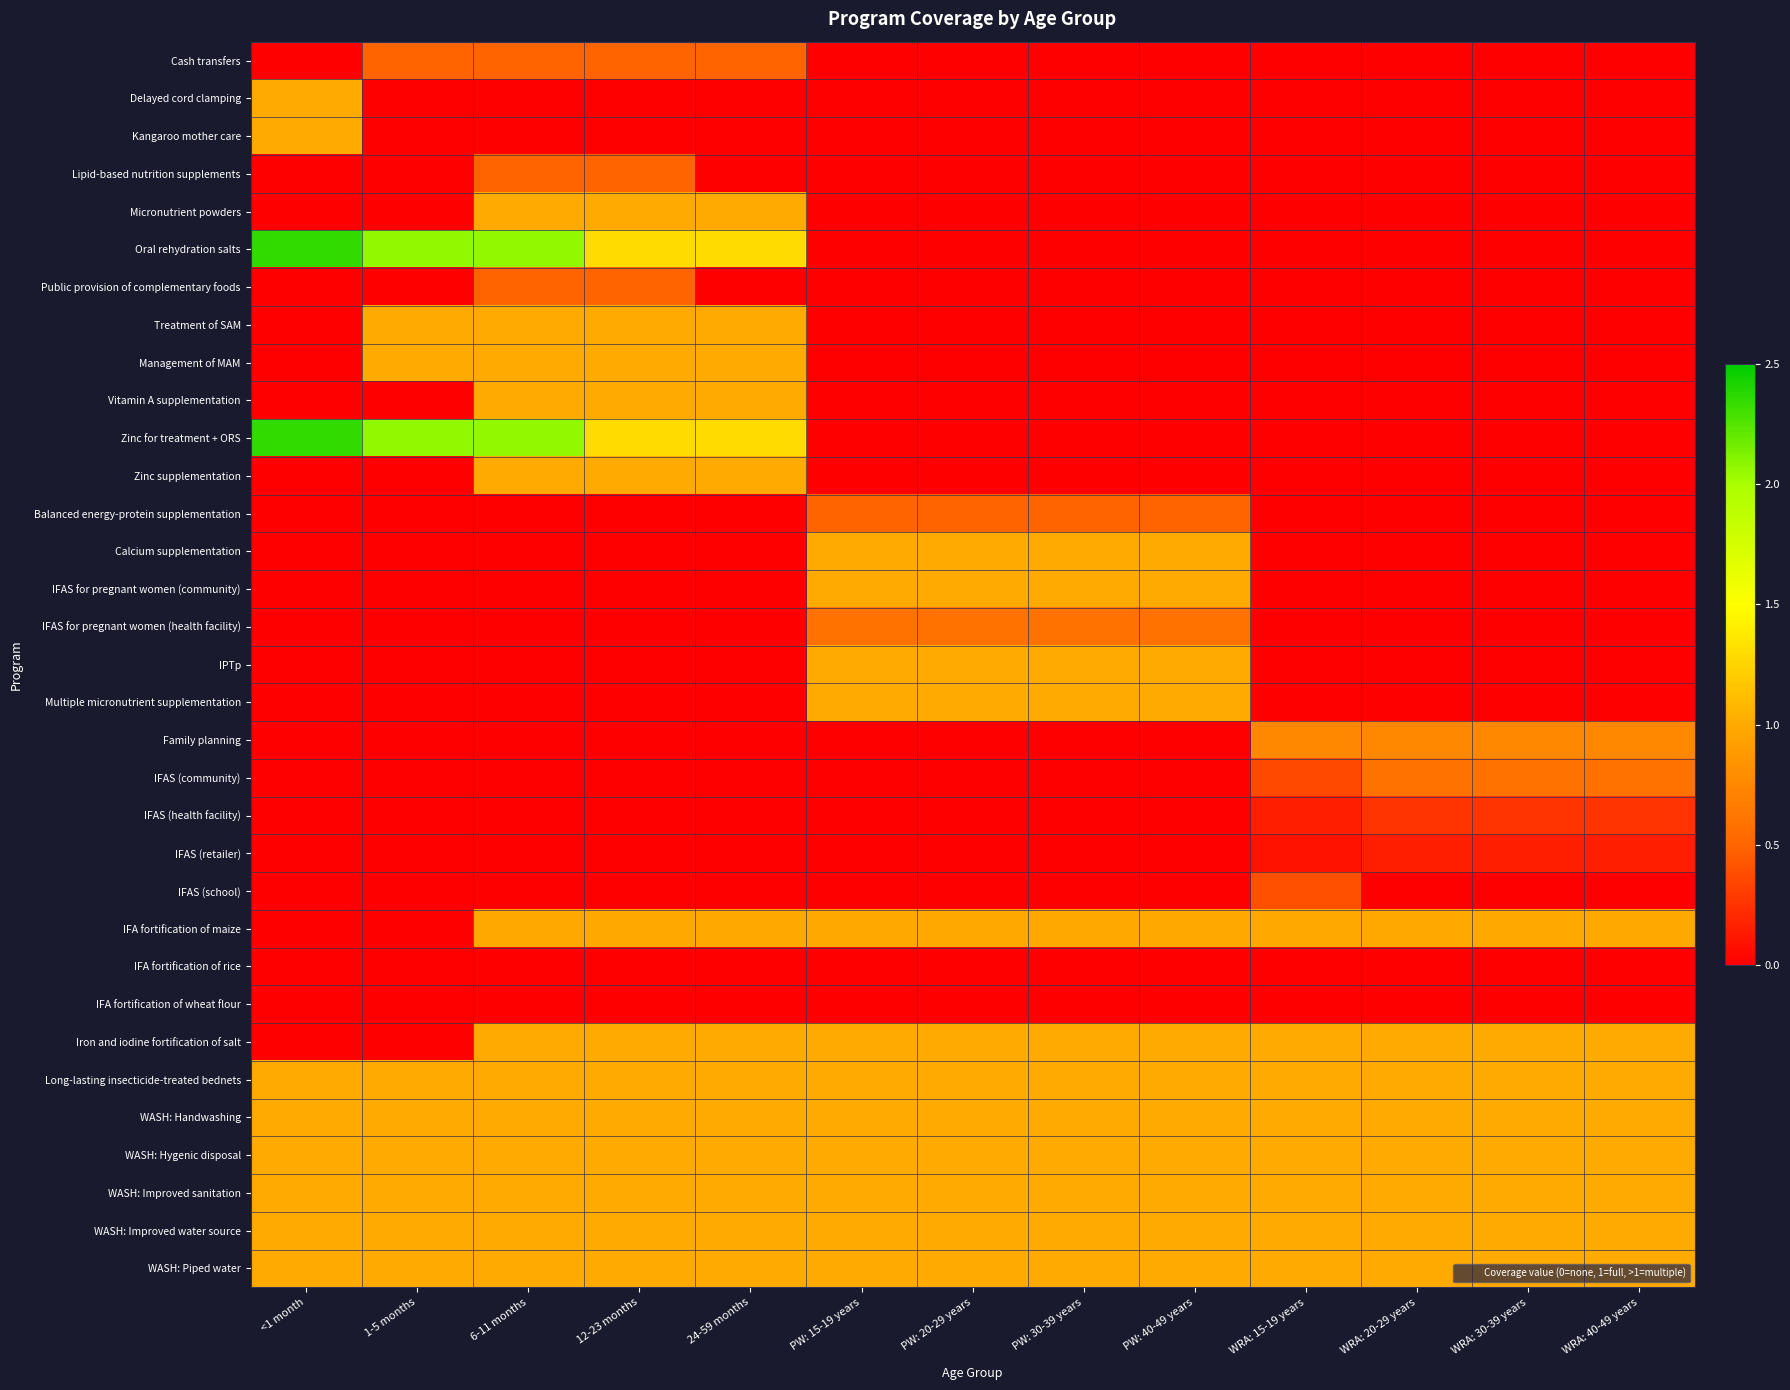

Reading left to right, extract all data points from this chart.

Cash transfers: <1 month=0.0	1-5 months=0.5	6-11 months=0.5	12-23 months=0.5	24-59 months=0.5	PW: 15-19 years=0.0	PW: 20-29 years=0.0	PW: 30-39 years=0.0	PW: 40-49 years=0.0	WRA: 15-19 years=0.0	WRA: 20-29 years=0.0	WRA: 30-39 years=0.0	WRA: 40-49 years=0.0
Delayed cord clamping: <1 month=1.0	1-5 months=0.0	6-11 months=0.0	12-23 months=0.0	24-59 months=0.0	PW: 15-19 years=0.0	PW: 20-29 years=0.0	PW: 30-39 years=0.0	PW: 40-49 years=0.0	WRA: 15-19 years=0.0	WRA: 20-29 years=0.0	WRA: 30-39 years=0.0	WRA: 40-49 years=0.0
Kangaroo mother care: <1 month=1.0	1-5 months=0.0	6-11 months=0.0	12-23 months=0.0	24-59 months=0.0	PW: 15-19 years=0.0	PW: 20-29 years=0.0	PW: 30-39 years=0.0	PW: 40-49 years=0.0	WRA: 15-19 years=0.0	WRA: 20-29 years=0.0	WRA: 30-39 years=0.0	WRA: 40-49 years=0.0
Lipid-based nutrition supplements: <1 month=0.0	1-5 months=0.0	6-11 months=0.5	12-23 months=0.5	24-59 months=0.0	PW: 15-19 years=0.0	PW: 20-29 years=0.0	PW: 30-39 years=0.0	PW: 40-49 years=0.0	WRA: 15-19 years=0.0	WRA: 20-29 years=0.0	WRA: 30-39 years=0.0	WRA: 40-49 years=0.0
Micronutrient powders: <1 month=0.0	1-5 months=0.0	6-11 months=1.0	12-23 months=1.0	24-59 months=1.0	PW: 15-19 years=0.0	PW: 20-29 years=0.0	PW: 30-39 years=0.0	PW: 40-49 years=0.0	WRA: 15-19 years=0.0	WRA: 20-29 years=0.0	WRA: 30-39 years=0.0	WRA: 40-49 years=0.0
Oral rehydration salts: <1 month=2.3	1-5 months=2.1	6-11 months=2.1	12-23 months=1.3	24-59 months=1.3	PW: 15-19 years=0.0	PW: 20-29 years=0.0	PW: 30-39 years=0.0	PW: 40-49 years=0.0	WRA: 15-19 years=0.0	WRA: 20-29 years=0.0	WRA: 30-39 years=0.0	WRA: 40-49 years=0.0
Public provision of complementary foods: <1 month=0.0	1-5 months=0.0	6-11 months=0.5	12-23 months=0.5	24-59 months=0.0	PW: 15-19 years=0.0	PW: 20-29 years=0.0	PW: 30-39 years=0.0	PW: 40-49 years=0.0	WRA: 15-19 years=0.0	WRA: 20-29 years=0.0	WRA: 30-39 years=0.0	WRA: 40-49 years=0.0
Treatment of SAM: <1 month=0.0	1-5 months=1.0	6-11 months=1.0	12-23 months=1.0	24-59 months=1.0	PW: 15-19 years=0.0	PW: 20-29 years=0.0	PW: 30-39 years=0.0	PW: 40-49 years=0.0	WRA: 15-19 years=0.0	WRA: 20-29 years=0.0	WRA: 30-39 years=0.0	WRA: 40-49 years=0.0
Management of MAM: <1 month=0.0	1-5 months=1.0	6-11 months=1.0	12-23 months=1.0	24-59 months=1.0	PW: 15-19 years=0.0	PW: 20-29 years=0.0	PW: 30-39 years=0.0	PW: 40-49 years=0.0	WRA: 15-19 years=0.0	WRA: 20-29 years=0.0	WRA: 30-39 years=0.0	WRA: 40-49 years=0.0
Vitamin A supplementation: <1 month=0.0	1-5 months=0.0	6-11 months=1.0	12-23 months=1.0	24-59 months=1.0	PW: 15-19 years=0.0	PW: 20-29 years=0.0	PW: 30-39 years=0.0	PW: 40-49 years=0.0	WRA: 15-19 years=0.0	WRA: 20-29 years=0.0	WRA: 30-39 years=0.0	WRA: 40-49 years=0.0
Zinc for treatment + ORS: <1 month=2.3	1-5 months=2.1	6-11 months=2.1	12-23 months=1.3	24-59 months=1.3	PW: 15-19 years=0.0	PW: 20-29 years=0.0	PW: 30-39 years=0.0	PW: 40-49 years=0.0	WRA: 15-19 years=0.0	WRA: 20-29 years=0.0	WRA: 30-39 years=0.0	WRA: 40-49 years=0.0
Zinc supplementation: <1 month=0.0	1-5 months=0.0	6-11 months=1.0	12-23 months=1.0	24-59 months=1.0	PW: 15-19 years=0.0	PW: 20-29 years=0.0	PW: 30-39 years=0.0	PW: 40-49 years=0.0	WRA: 15-19 years=0.0	WRA: 20-29 years=0.0	WRA: 30-39 years=0.0	WRA: 40-49 years=0.0
Balanced energy-protein supplementation: <1 month=0.0	1-5 months=0.0	6-11 months=0.0	12-23 months=0.0	24-59 months=0.0	PW: 15-19 years=0.5	PW: 20-29 years=0.5	PW: 30-39 years=0.5	PW: 40-49 years=0.5	WRA: 15-19 years=0.0	WRA: 20-29 years=0.0	WRA: 30-39 years=0.0	WRA: 40-49 years=0.0
Calcium supplementation: <1 month=0.0	1-5 months=0.0	6-11 months=0.0	12-23 months=0.0	24-59 months=0.0	PW: 15-19 years=1.0	PW: 20-29 years=1.0	PW: 30-39 years=1.0	PW: 40-49 years=1.0	WRA: 15-19 years=0.0	WRA: 20-29 years=0.0	WRA: 30-39 years=0.0	WRA: 40-49 years=0.0
IFAS for pregnant women (community): <1 month=0.0	1-5 months=0.0	6-11 months=0.0	12-23 months=0.0	24-59 months=0.0	PW: 15-19 years=1.0	PW: 20-29 years=1.0	PW: 30-39 years=1.0	PW: 40-49 years=1.0	WRA: 15-19 years=0.0	WRA: 20-29 years=0.0	WRA: 30-39 years=0.0	WRA: 40-49 years=0.0
IFAS for pregnant women (health facility): <1 month=0.0	1-5 months=0.0	6-11 months=0.0	12-23 months=0.0	24-59 months=0.0	PW: 15-19 years=0.6	PW: 20-29 years=0.6	PW: 30-39 years=0.6	PW: 40-49 years=0.6	WRA: 15-19 years=0.0	WRA: 20-29 years=0.0	WRA: 30-39 years=0.0	WRA: 40-49 years=0.0
IPTp: <1 month=0.0	1-5 months=0.0	6-11 months=0.0	12-23 months=0.0	24-59 months=0.0	PW: 15-19 years=1.0	PW: 20-29 years=1.0	PW: 30-39 years=1.0	PW: 40-49 years=1.0	WRA: 15-19 years=0.0	WRA: 20-29 years=0.0	WRA: 30-39 years=0.0	WRA: 40-49 years=0.0
Multiple micronutrient supplementation: <1 month=0.0	1-5 months=0.0	6-11 months=0.0	12-23 months=0.0	24-59 months=0.0	PW: 15-19 years=1.0	PW: 20-29 years=1.0	PW: 30-39 years=1.0	PW: 40-49 years=1.0	WRA: 15-19 years=0.0	WRA: 20-29 years=0.0	WRA: 30-39 years=0.0	WRA: 40-49 years=0.0
Family planning: <1 month=0.0	1-5 months=0.0	6-11 months=0.0	12-23 months=0.0	24-59 months=0.0	PW: 15-19 years=0.0	PW: 20-29 years=0.0	PW: 30-39 years=0.0	PW: 40-49 years=0.0	WRA: 15-19 years=0.8	WRA: 20-29 years=0.8	WRA: 30-39 years=0.8	WRA: 40-49 years=0.8
IFAS (community): <1 month=0.0	1-5 months=0.0	6-11 months=0.0	12-23 months=0.0	24-59 months=0.0	PW: 15-19 years=0.0	PW: 20-29 years=0.0	PW: 30-39 years=0.0	PW: 40-49 years=0.0	WRA: 15-19 years=0.4	WRA: 20-29 years=0.6	WRA: 30-39 years=0.6	WRA: 40-49 years=0.6
IFAS (health facility): <1 month=0.0	1-5 months=0.0	6-11 months=0.0	12-23 months=0.0	24-59 months=0.0	PW: 15-19 years=0.0	PW: 20-29 years=0.0	PW: 30-39 years=0.0	PW: 40-49 years=0.0	WRA: 15-19 years=0.2	WRA: 20-29 years=0.3	WRA: 30-39 years=0.3	WRA: 40-49 years=0.3
IFAS (retailer): <1 month=0.0	1-5 months=0.0	6-11 months=0.0	12-23 months=0.0	24-59 months=0.0	PW: 15-19 years=0.0	PW: 20-29 years=0.0	PW: 30-39 years=0.0	PW: 40-49 years=0.0	WRA: 15-19 years=0.1	WRA: 20-29 years=0.2	WRA: 30-39 years=0.2	WRA: 40-49 years=0.2
IFAS (school): <1 month=0.0	1-5 months=0.0	6-11 months=0.0	12-23 months=0.0	24-59 months=0.0	PW: 15-19 years=0.0	PW: 20-29 years=0.0	PW: 30-39 years=0.0	PW: 40-49 years=0.0	WRA: 15-19 years=0.4	WRA: 20-29 years=0.0	WRA: 30-39 years=0.0	WRA: 40-49 years=0.0
IFA fortification of maize: <1 month=0.0	1-5 months=0.0	6-11 months=1.0	12-23 months=1.0	24-59 months=1.0	PW: 15-19 years=1.0	PW: 20-29 years=1.0	PW: 30-39 years=1.0	PW: 40-49 years=1.0	WRA: 15-19 years=1.0	WRA: 20-29 years=1.0	WRA: 30-39 years=1.0	WRA: 40-49 years=1.0
IFA fortification of rice: <1 month=0.0	1-5 months=0.0	6-11 months=0.0	12-23 months=0.0	24-59 months=0.0	PW: 15-19 years=0.0	PW: 20-29 years=0.0	PW: 30-39 years=0.0	PW: 40-49 years=0.0	WRA: 15-19 years=0.0	WRA: 20-29 years=0.0	WRA: 30-39 years=0.0	WRA: 40-49 years=0.0
IFA fortification of wheat flour: <1 month=0.0	1-5 months=0.0	6-11 months=0.0	12-23 months=0.0	24-59 months=0.0	PW: 15-19 years=0.0	PW: 20-29 years=0.0	PW: 30-39 years=0.0	PW: 40-49 years=0.0	WRA: 15-19 years=0.0	WRA: 20-29 years=0.0	WRA: 30-39 years=0.0	WRA: 40-49 years=0.0
Iron and iodine fortification of salt: <1 month=0.0	1-5 months=0.0	6-11 months=1.0	12-23 months=1.0	24-59 months=1.0	PW: 15-19 years=1.0	PW: 20-29 years=1.0	PW: 30-39 years=1.0	PW: 40-49 years=1.0	WRA: 15-19 years=1.0	WRA: 20-29 years=1.0	WRA: 30-39 years=1.0	WRA: 40-49 years=1.0
Long-lasting insecticide-treated bednets: <1 month=1.0	1-5 months=1.0	6-11 months=1.0	12-23 months=1.0	24-59 months=1.0	PW: 15-19 years=1.0	PW: 20-29 years=1.0	PW: 30-39 years=1.0	PW: 40-49 years=1.0	WRA: 15-19 years=1.0	WRA: 20-29 years=1.0	WRA: 30-39 years=1.0	WRA: 40-49 years=1.0
WASH: Handwashing: <1 month=1.0	1-5 months=1.0	6-11 months=1.0	12-23 months=1.0	24-59 months=1.0	PW: 15-19 years=1.0	PW: 20-29 years=1.0	PW: 30-39 years=1.0	PW: 40-49 years=1.0	WRA: 15-19 years=1.0	WRA: 20-29 years=1.0	WRA: 30-39 years=1.0	WRA: 40-49 years=1.0
WASH: Hygenic disposal: <1 month=1.0	1-5 months=1.0	6-11 months=1.0	12-23 months=1.0	24-59 months=1.0	PW: 15-19 years=1.0	PW: 20-29 years=1.0	PW: 30-39 years=1.0	PW: 40-49 years=1.0	WRA: 15-19 years=1.0	WRA: 20-29 years=1.0	WRA: 30-39 years=1.0	WRA: 40-49 years=1.0
WASH: Improved sanitation: <1 month=1.0	1-5 months=1.0	6-11 months=1.0	12-23 months=1.0	24-59 months=1.0	PW: 15-19 years=1.0	PW: 20-29 years=1.0	PW: 30-39 years=1.0	PW: 40-49 years=1.0	WRA: 15-19 years=1.0	WRA: 20-29 years=1.0	WRA: 30-39 years=1.0	WRA: 40-49 years=1.0
WASH: Improved water source: <1 month=1.0	1-5 months=1.0	6-11 months=1.0	12-23 months=1.0	24-59 months=1.0	PW: 15-19 years=1.0	PW: 20-29 years=1.0	PW: 30-39 years=1.0	PW: 40-49 years=1.0	WRA: 15-19 years=1.0	WRA: 20-29 years=1.0	WRA: 30-39 years=1.0	WRA: 40-49 years=1.0
WASH: Piped water: <1 month=1.0	1-5 months=1.0	6-11 months=1.0	12-23 months=1.0	24-59 months=1.0	PW: 15-19 years=1.0	PW: 20-29 years=1.0	PW: 30-39 years=1.0	PW: 40-49 years=1.0	WRA: 15-19 years=1.0	WRA: 20-29 years=1.0	WRA: 30-39 years=1.0	WRA: 40-49 years=1.0